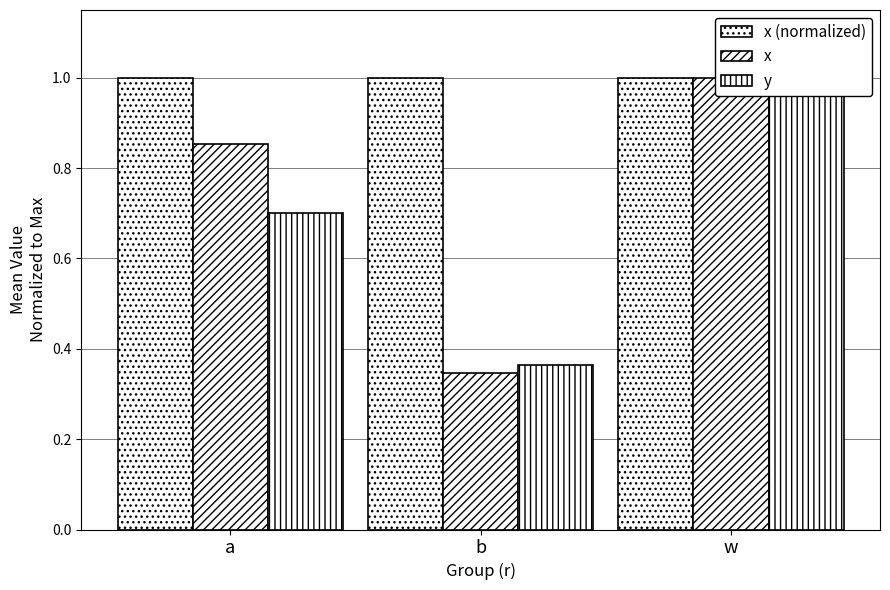

Reading left to right, what are all the values shown in this chart?

x (normalized): a=1.0	b=1.0	w=1.0
x: a=0.9	b=0.3	w=1.0
y: a=0.7	b=0.4	w=1.0